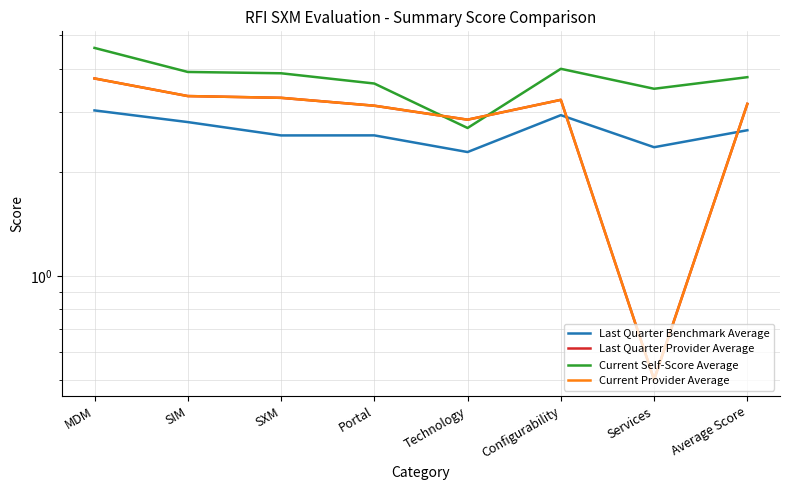

Is the value of Current Provider Average at SIM greater than the value of Current Self-Score Average at Technology?

Yes